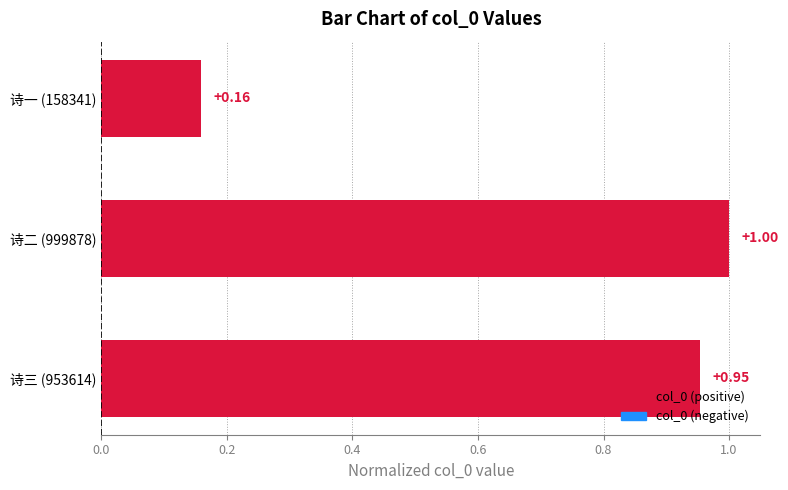

What is the change in value from 诗三 (953614) to 诗一 (158341)?

-0.8